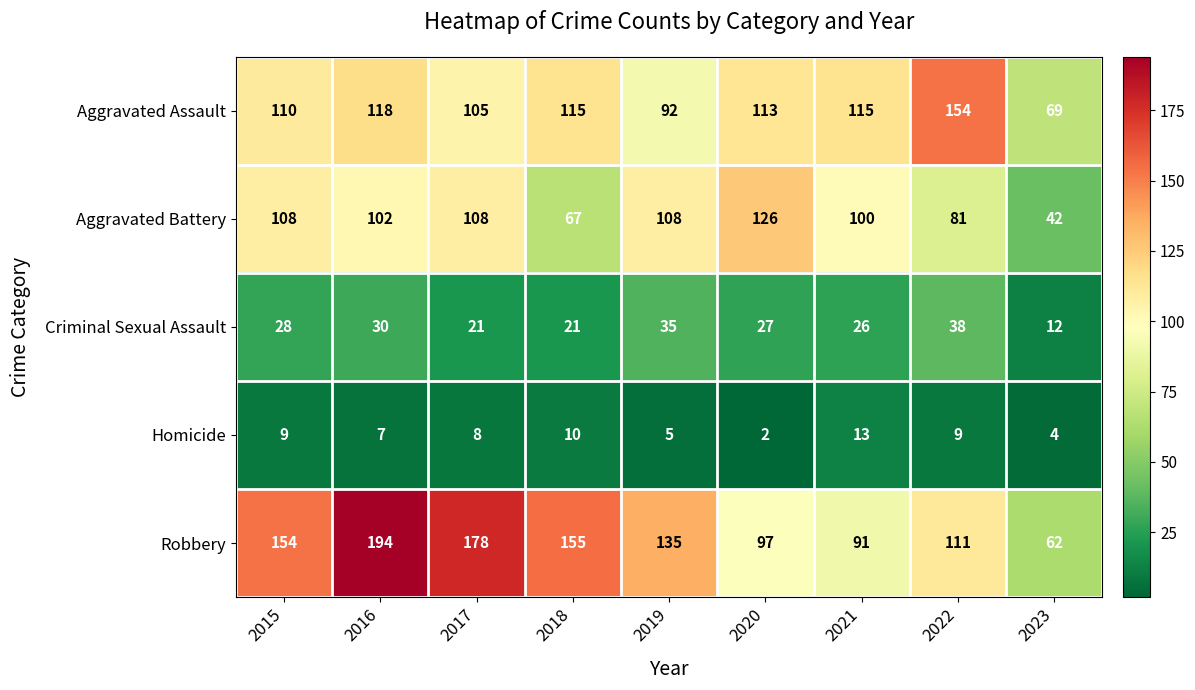

Is it true that Homicide equals 13 at 2021?

True